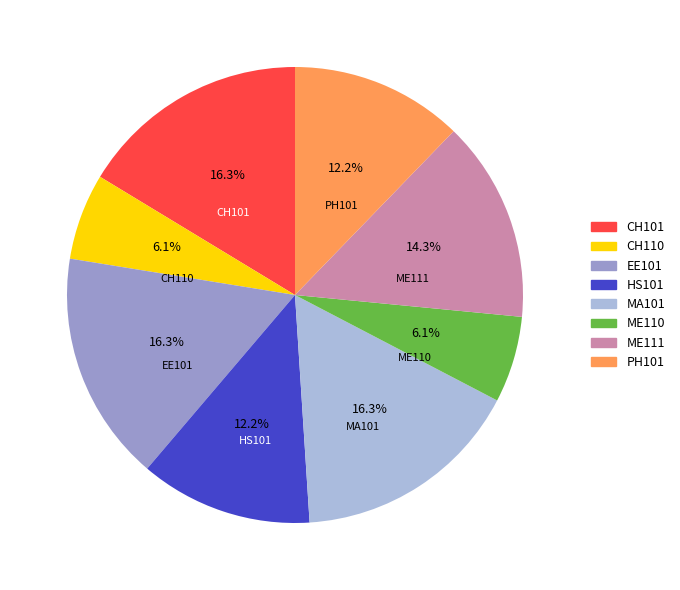

True or false: MA101 accounts for 25% of the total.

False